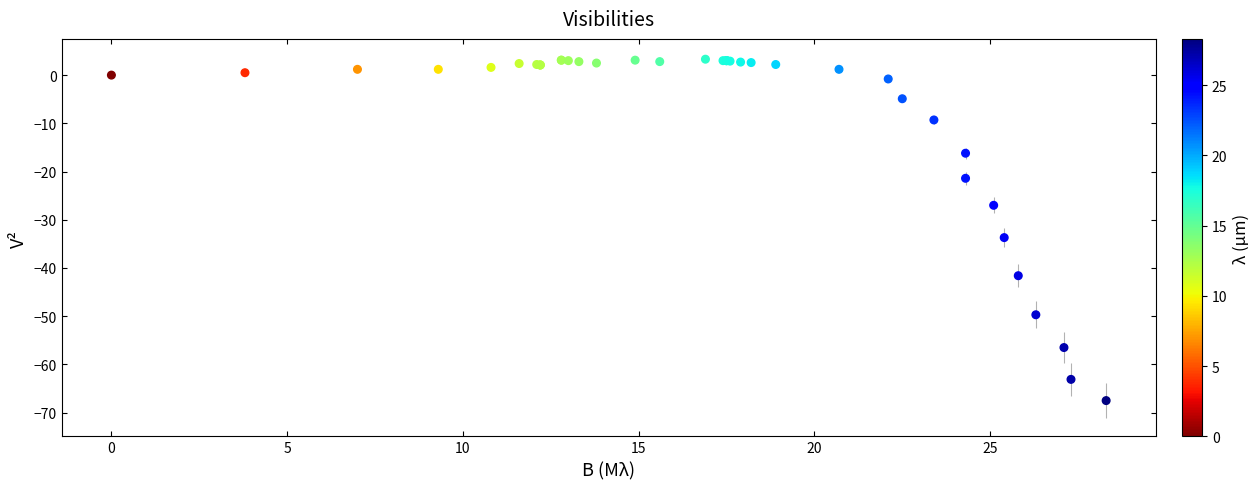

What Y value in the scatter plot is closest to -32?

-33.7